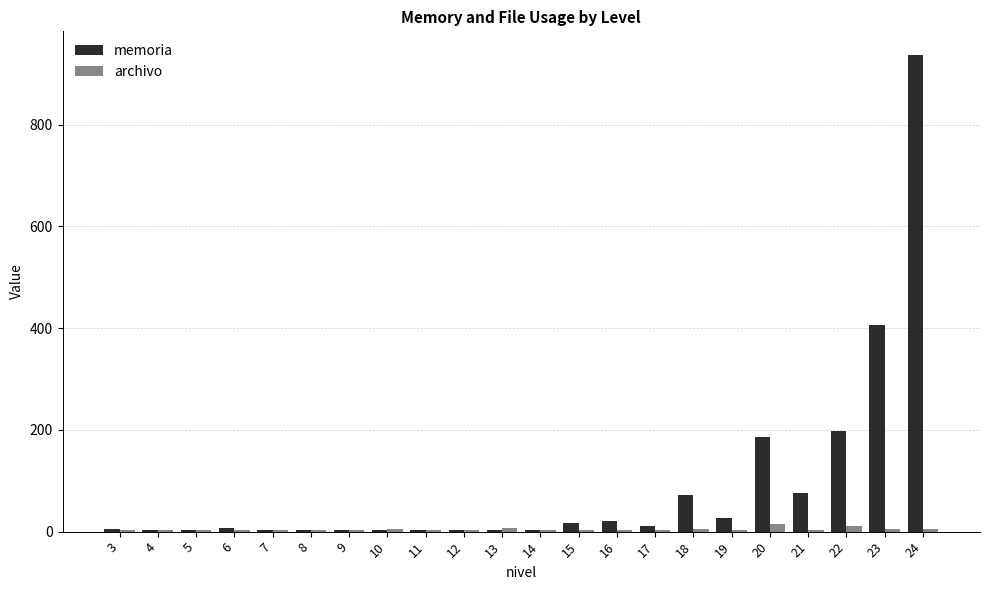

At which category is the sum across all series the highest?

24